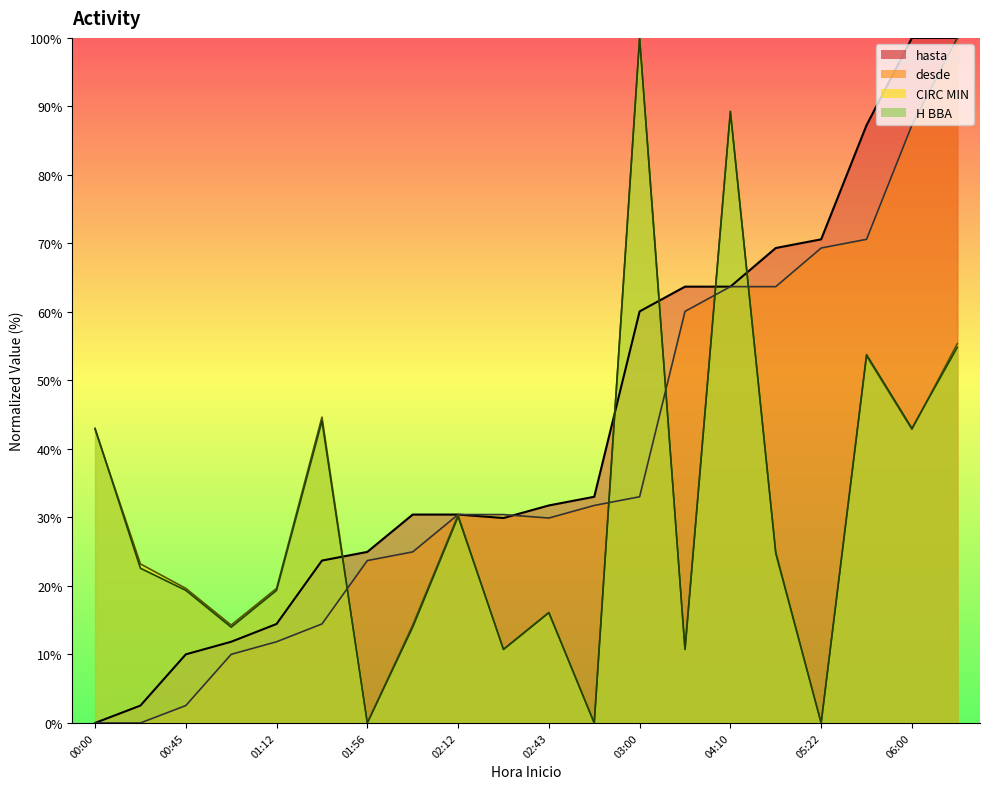

In H BBA, how many points are higher than both neighbors (excluding endpoints)?

6